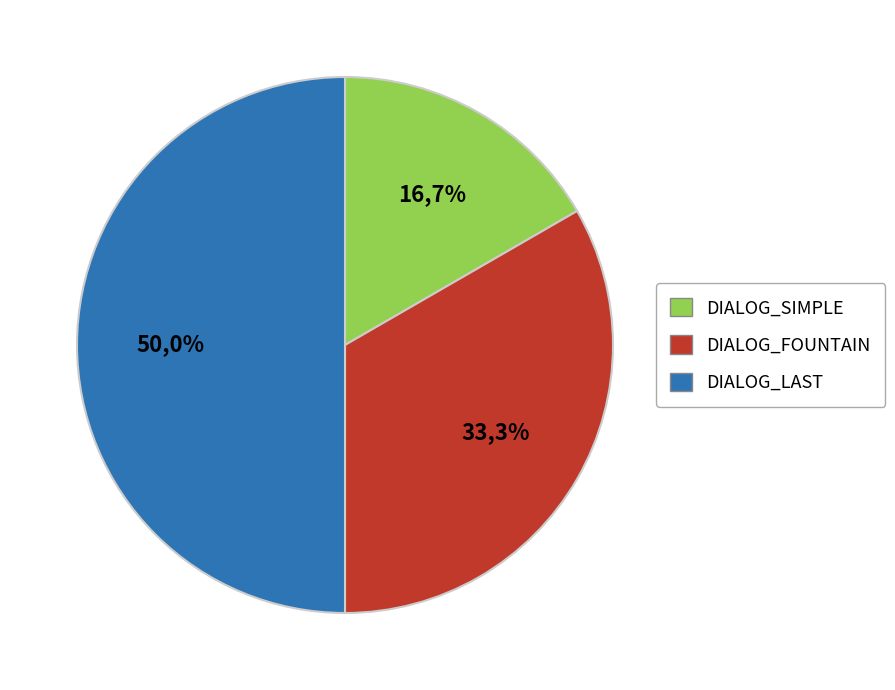

What percentage is the DIALOG_LAST slice, to the nearest percent?

50%